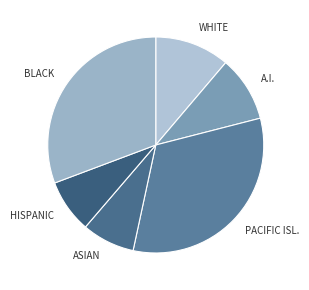

What is the ratio of the value at BLACK to the value at PACIFIC ISL.?

0.9